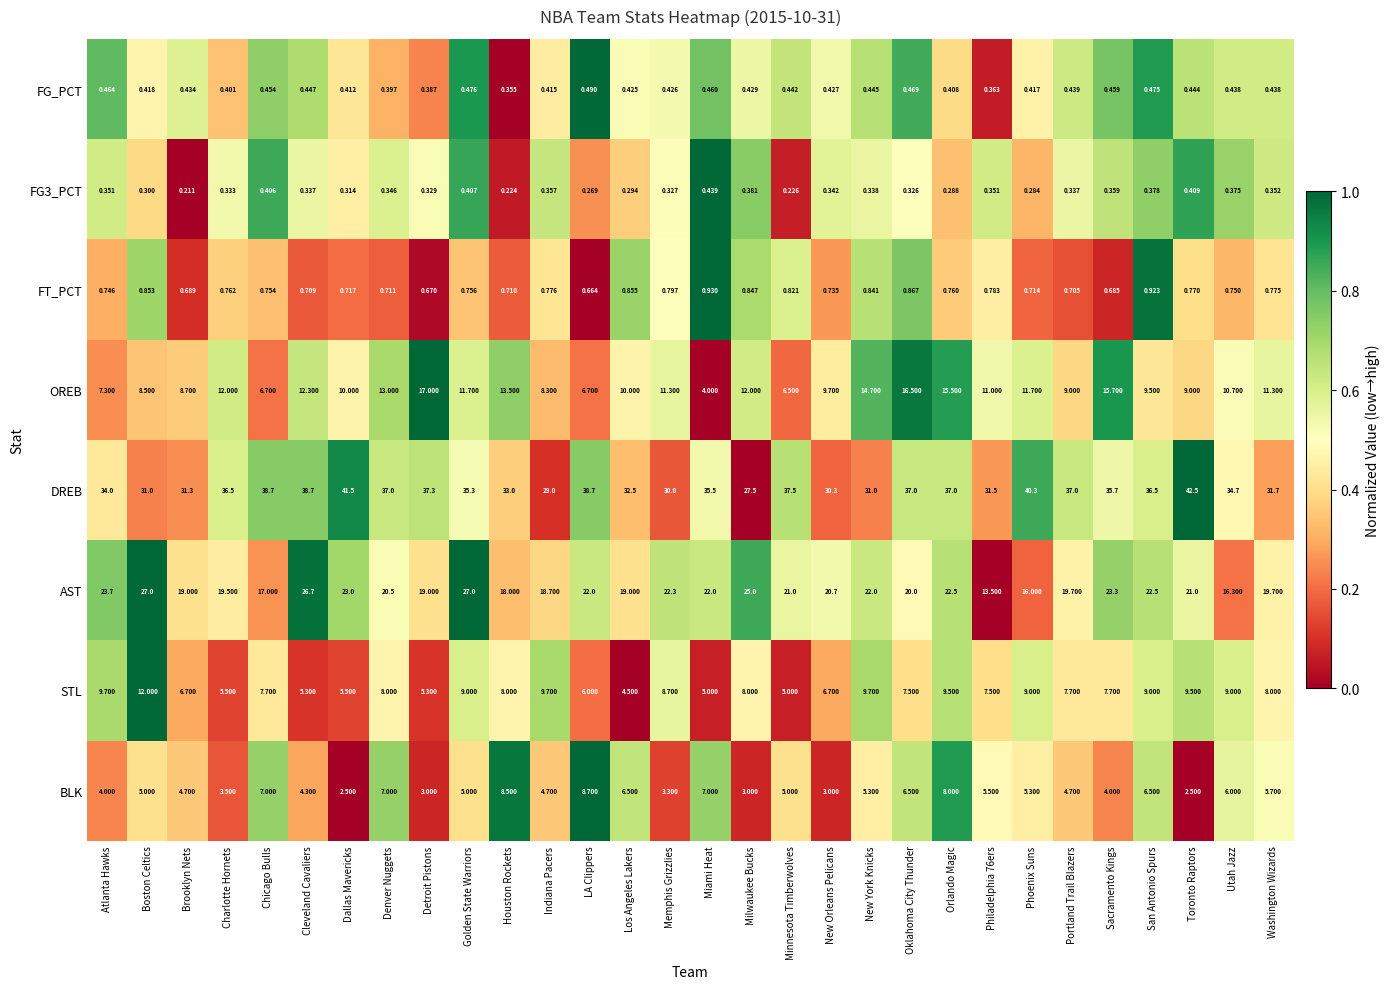

What is the difference between the highest and lowest values at Minnesota Timberwolves?

37.3